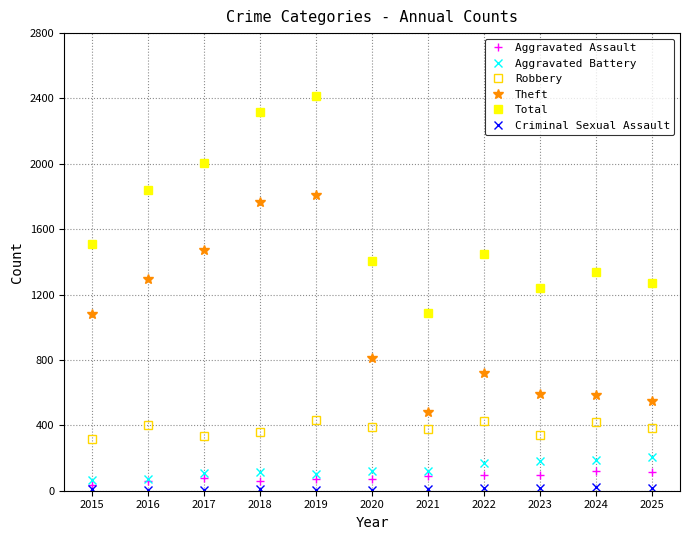

The Total series shows 2007 at 2017. True or false?

True